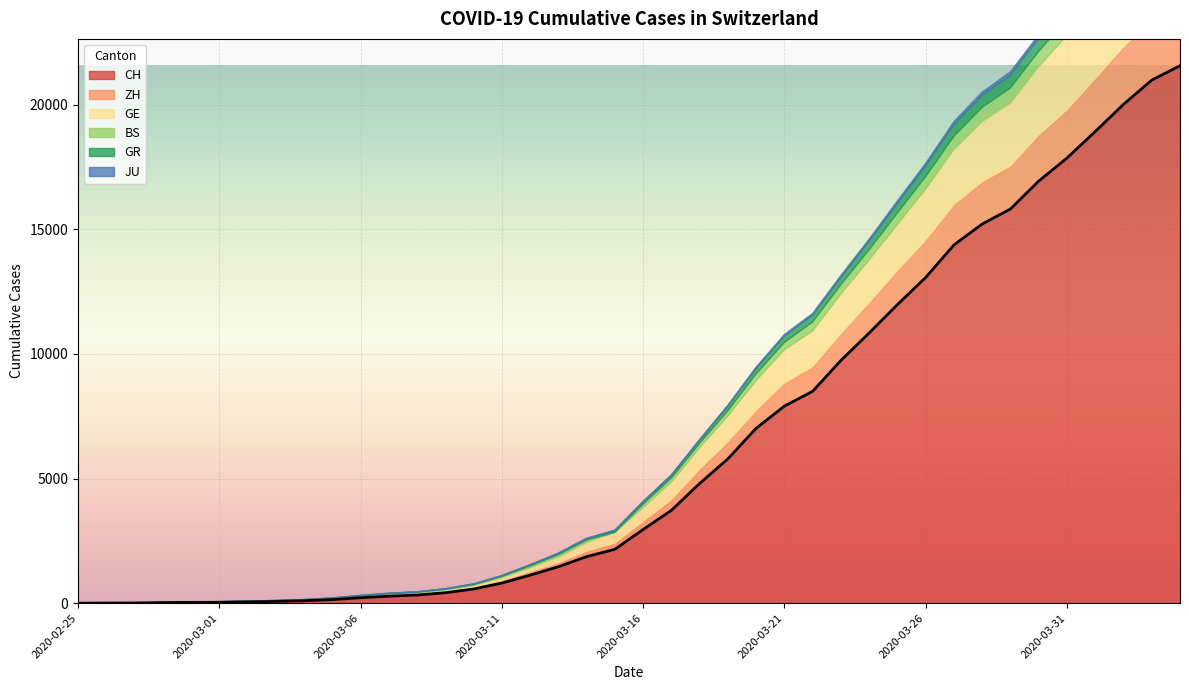

What position from the left is 2020-03-12?

17